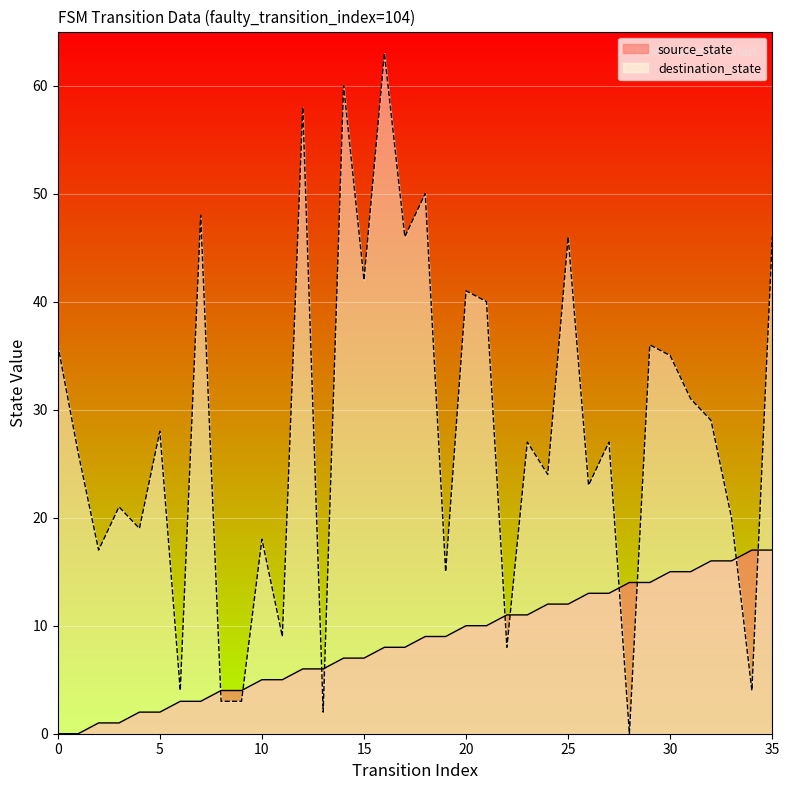

At which category does the chart reach its peak across all series?

16